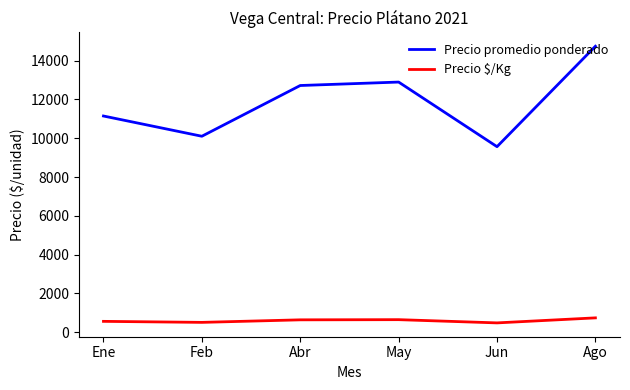

The Precio promedio ponderado series shows 8134.7 at Abr. True or false?

False